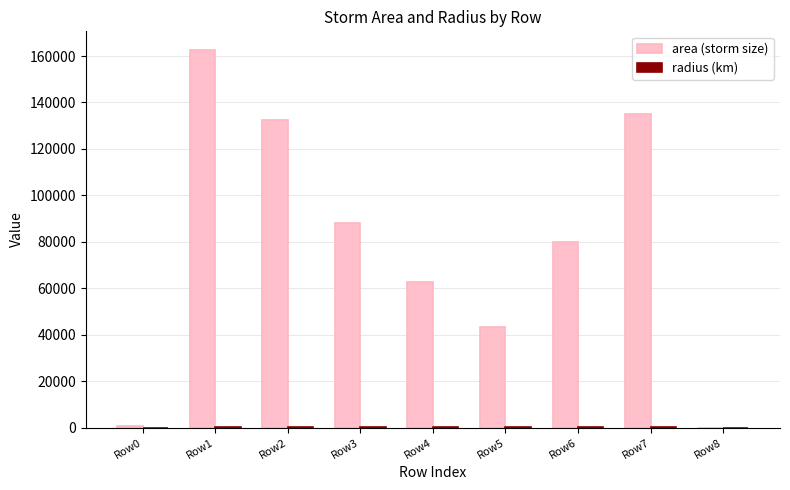

Are the bars grouped side by side (vs. stacked)?

Yes